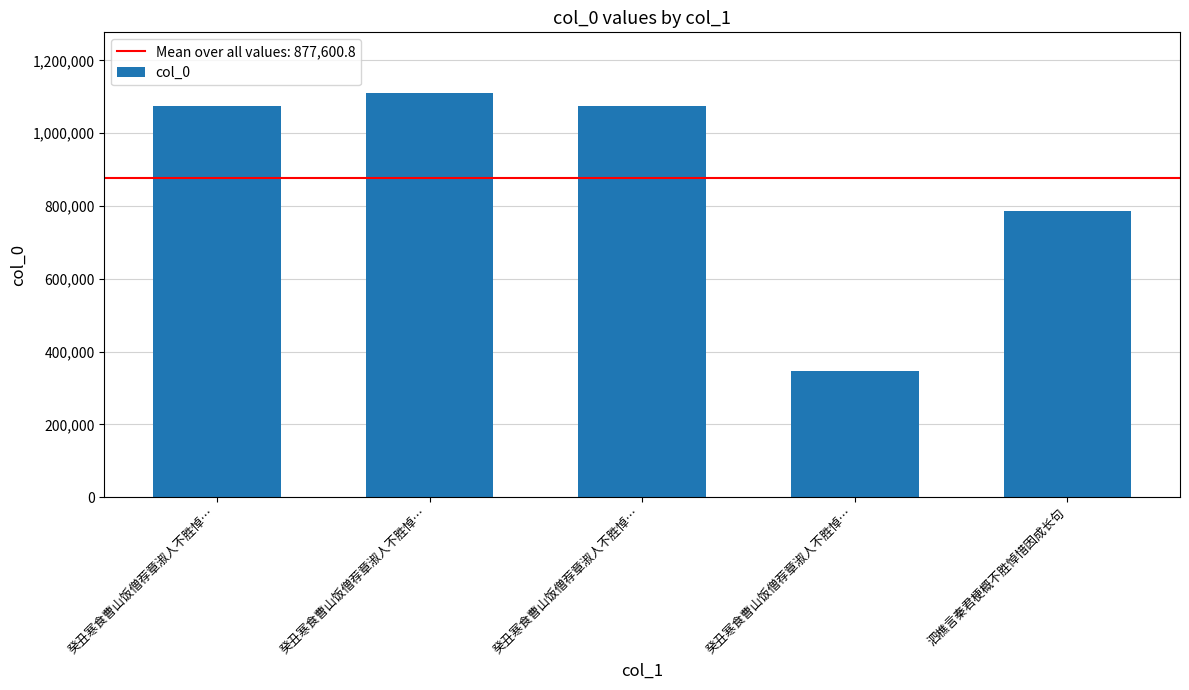

How many bars are there in total?

5